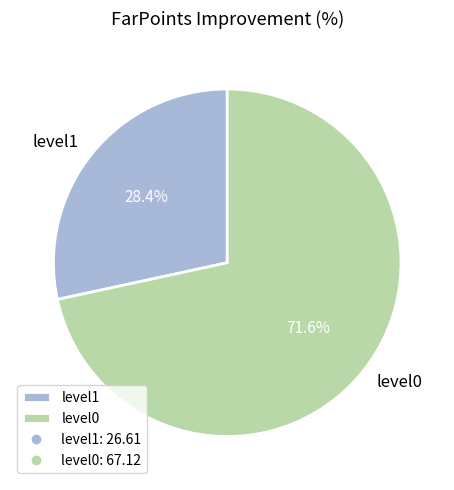

Is it true that level1 is 28% of the pie?

True